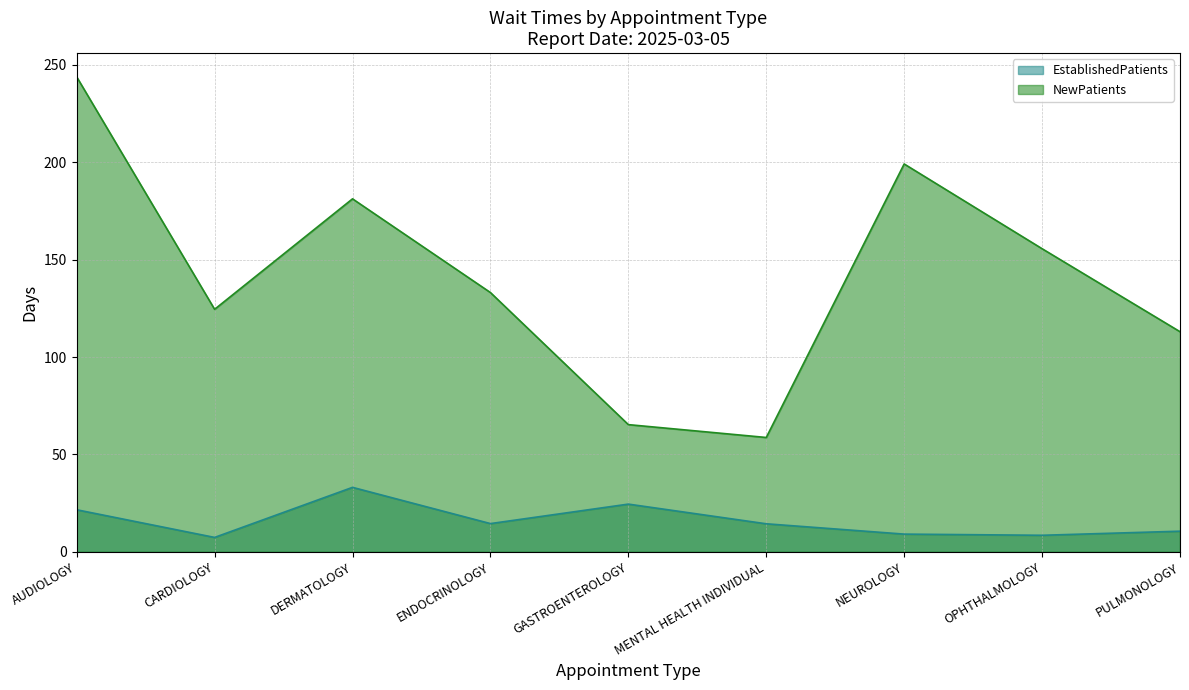

How many lines are shown in the chart?

2